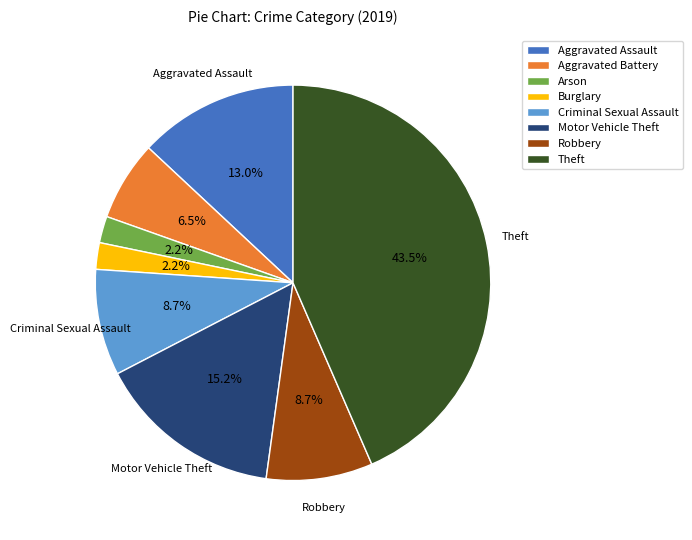

What percentage do Theft and Robbery together represent?

52.2%